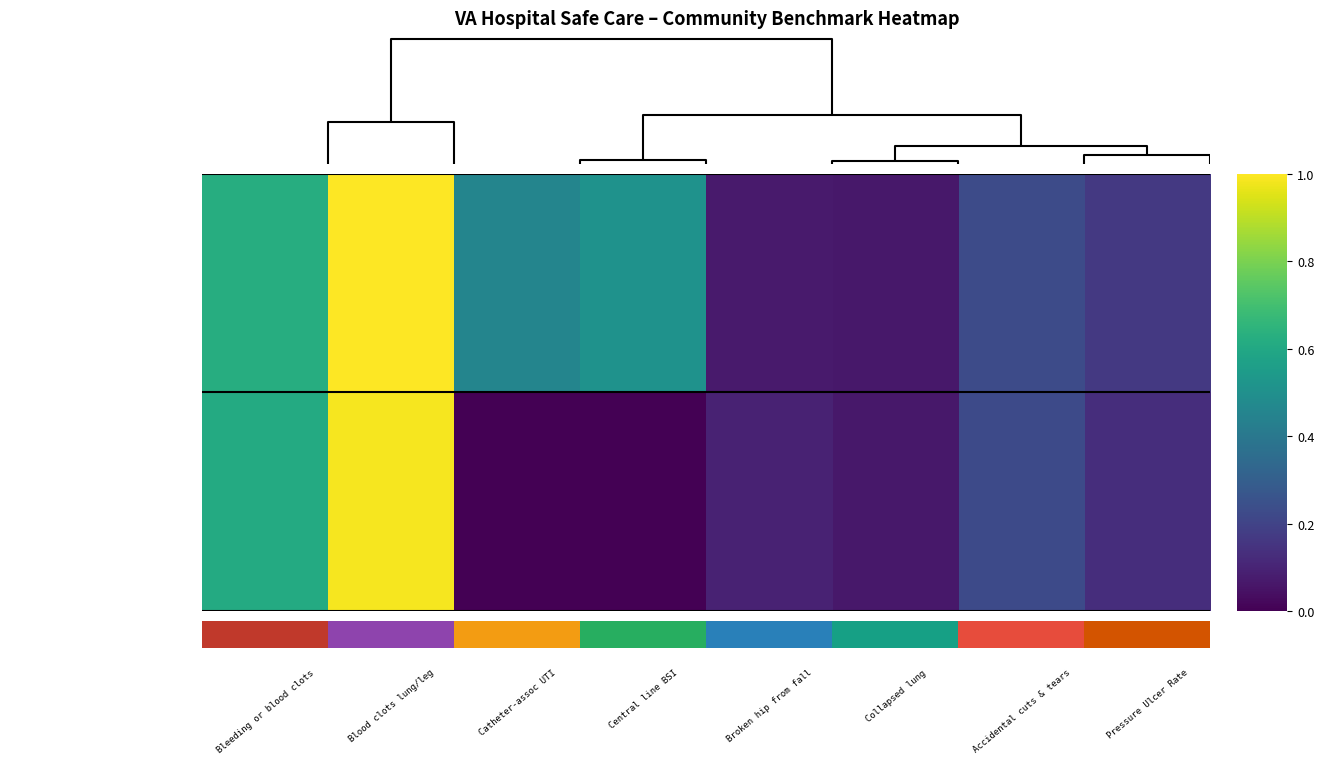

Which series has the widest spread of values?

Patient Safety Indicators